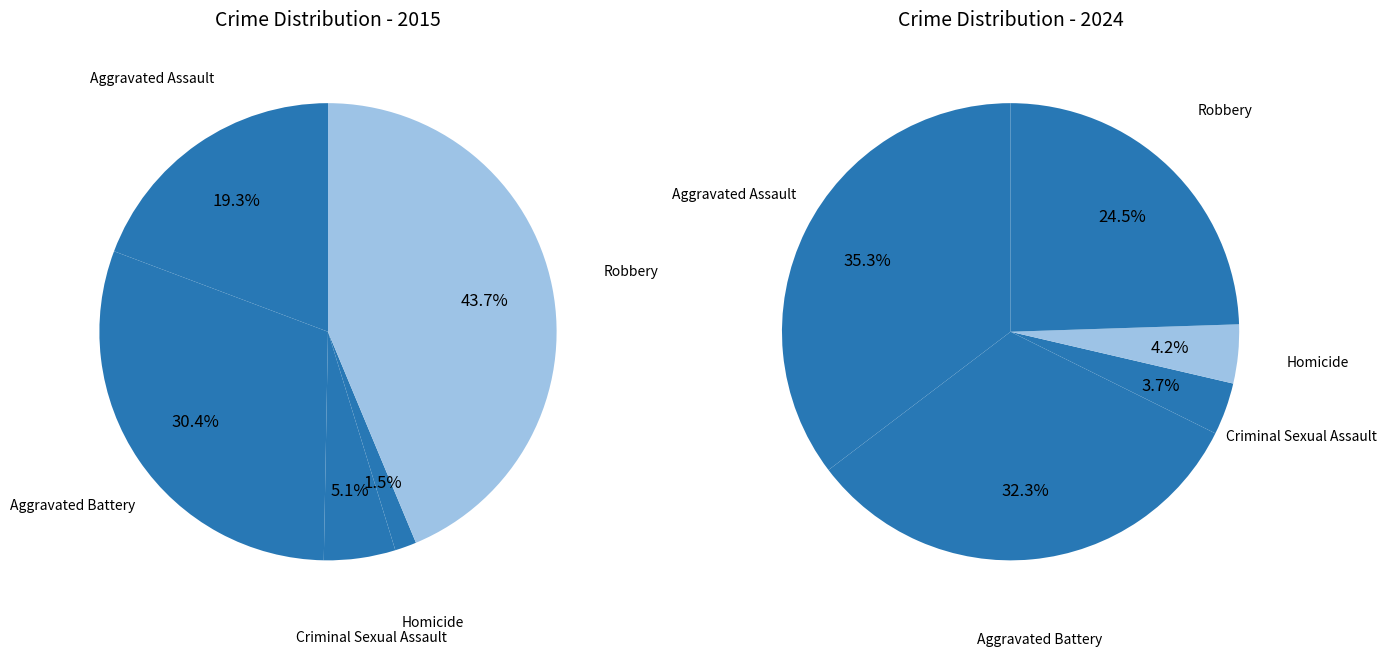

Is it true that Robbery is 15% of the pie?

False